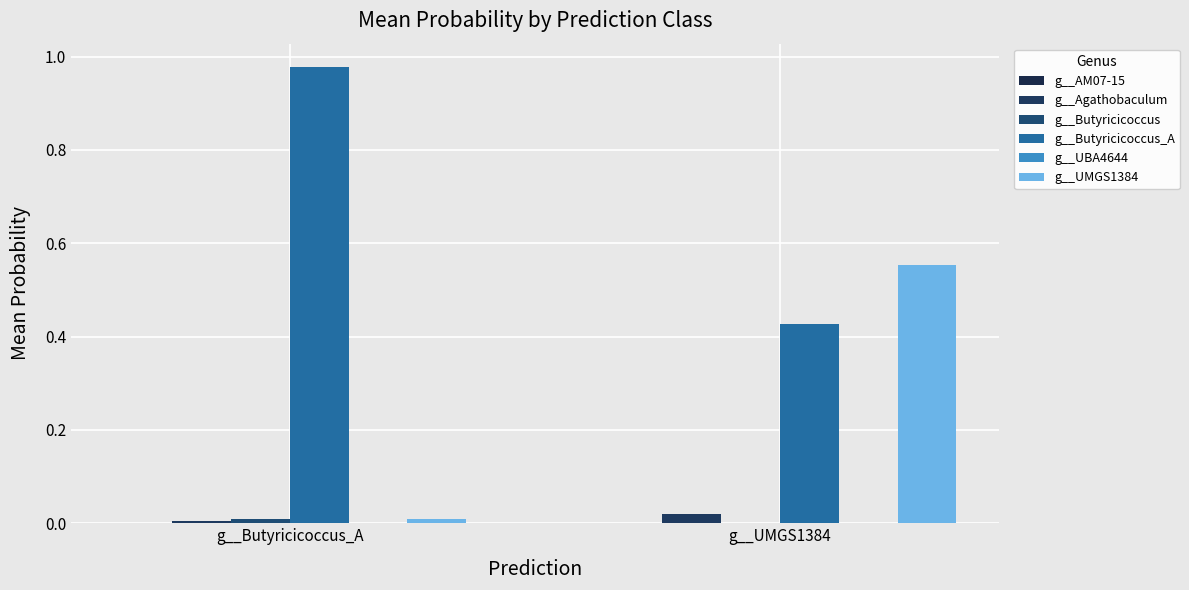

Which has a higher value, g__Butyricicoccus_A or g__UMGS1384?

g__Butyricicoccus_A